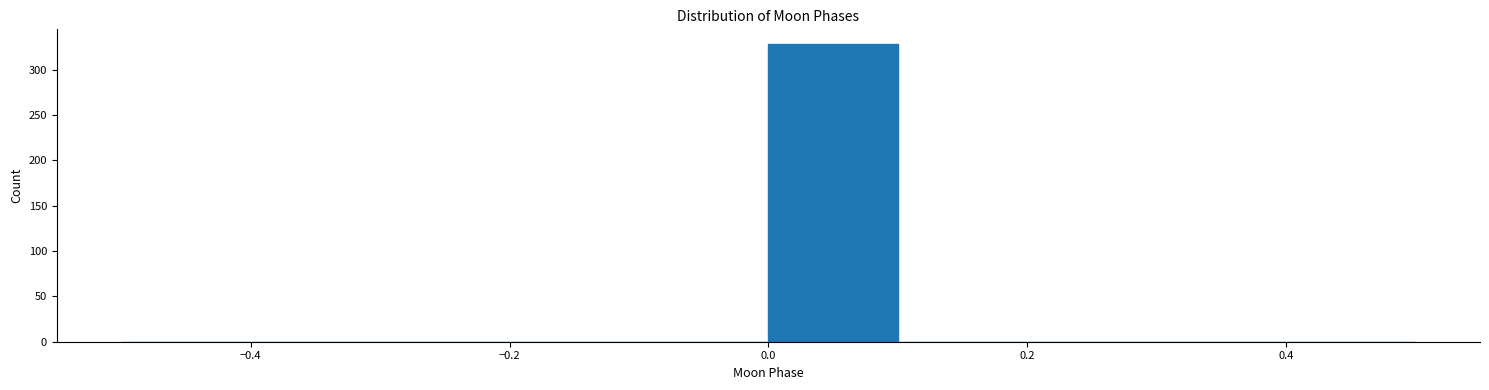

Reading left to right, transcribe this chart: for each bar, give the range it covers on the x-axis and its height. The values are not printed on the chart, so give them approximately, as read against the axis.

-0.5 to -0.4: 0
-0.4 to -0.3: 0
-0.3 to -0.2: 0
-0.2 to -0.1: 0
-0.1 to 0.0: 0
0.0 to 0.1: 330
0.1 to 0.2: 0
0.2 to 0.3: 0
0.3 to 0.4: 0
0.4 to 0.5: 0